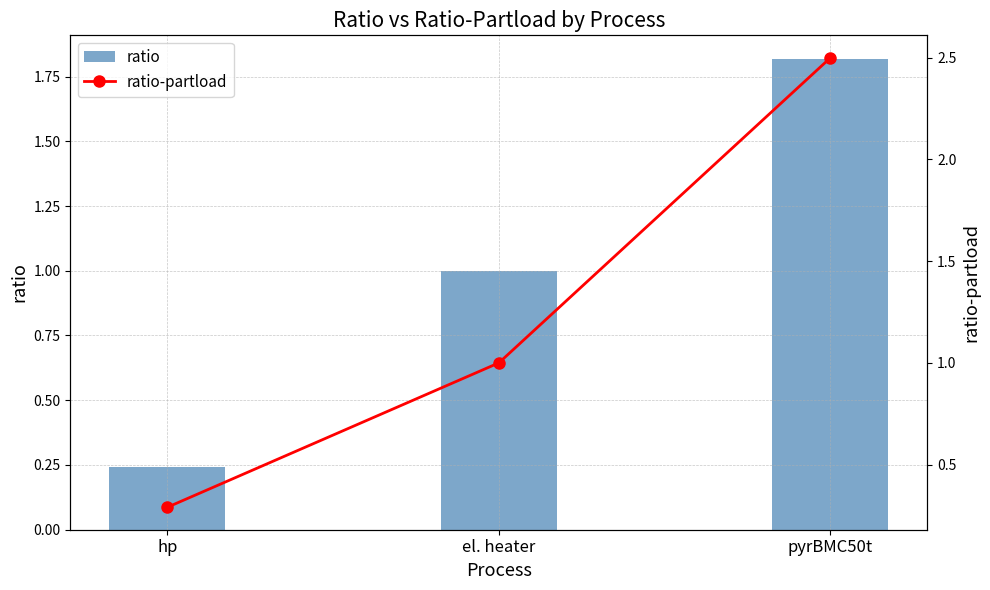

What is the difference between the second highest and minimum values in the ratio-partload series?

0.7